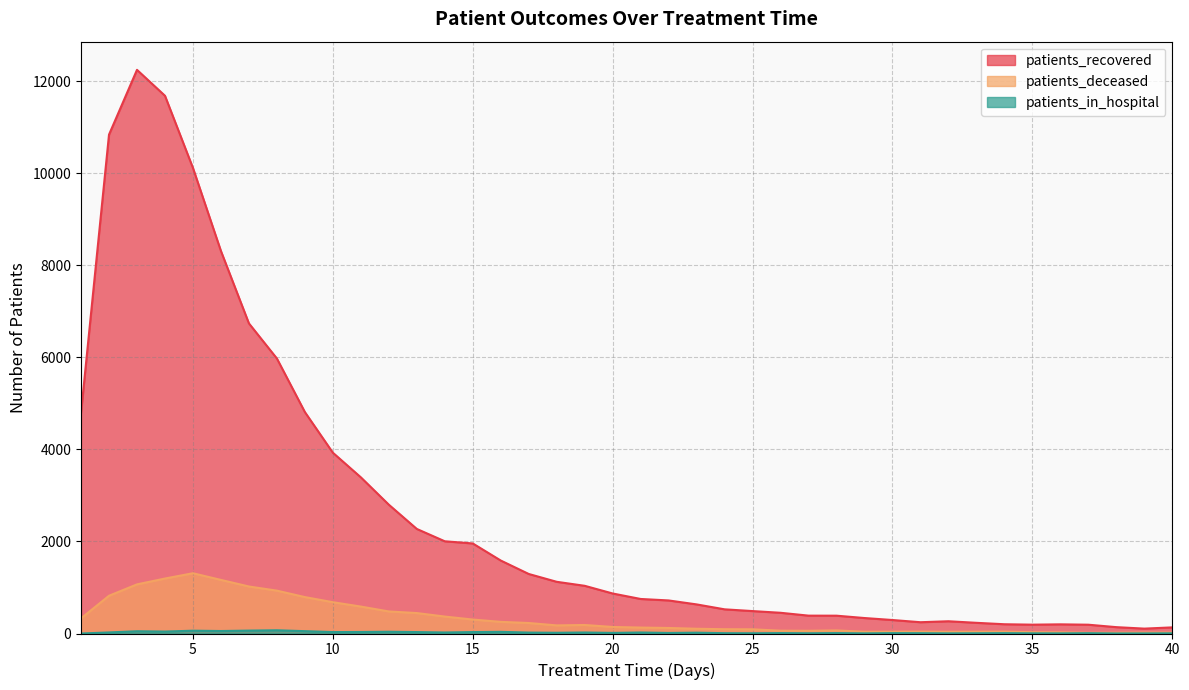

Does the chart display data point markers on the line(s)?

No